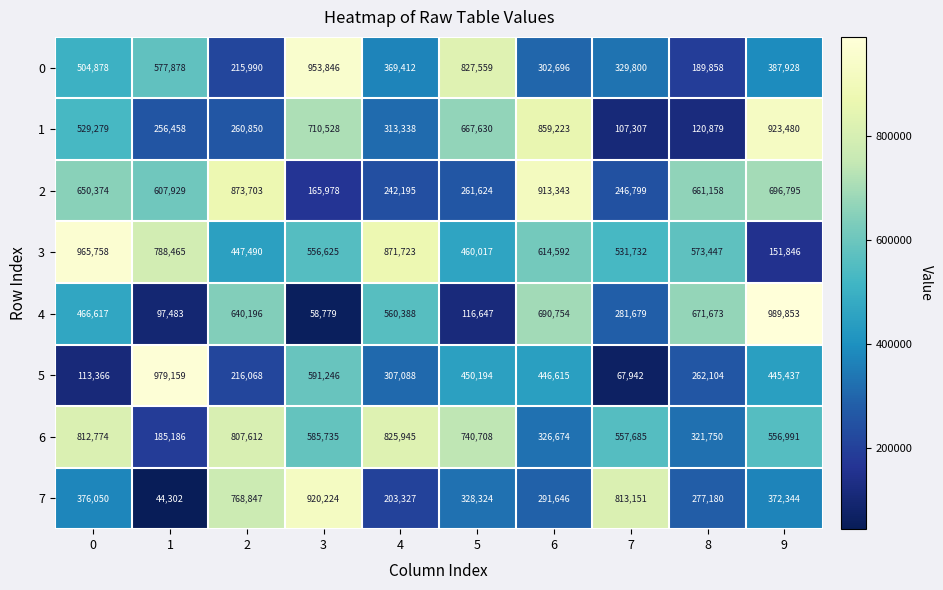

Which series has the largest total across all categories?

3